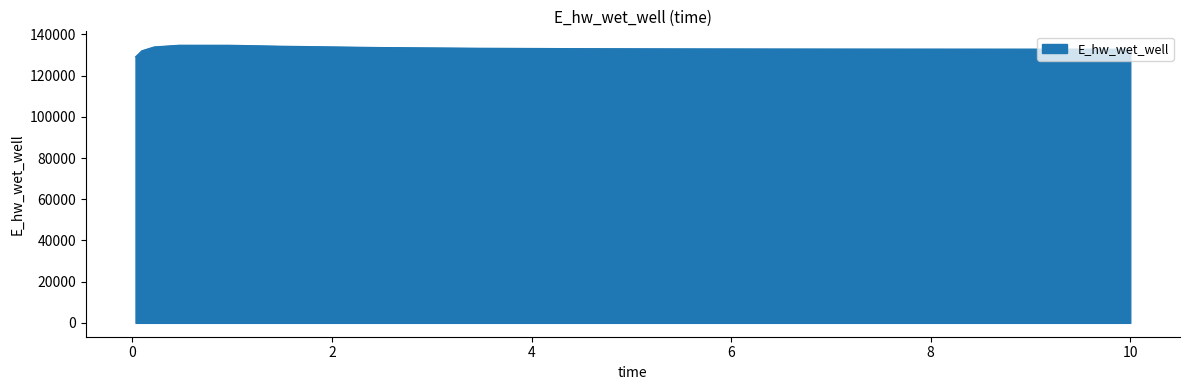

What is the difference between the maximum and minimum values?

5661.7